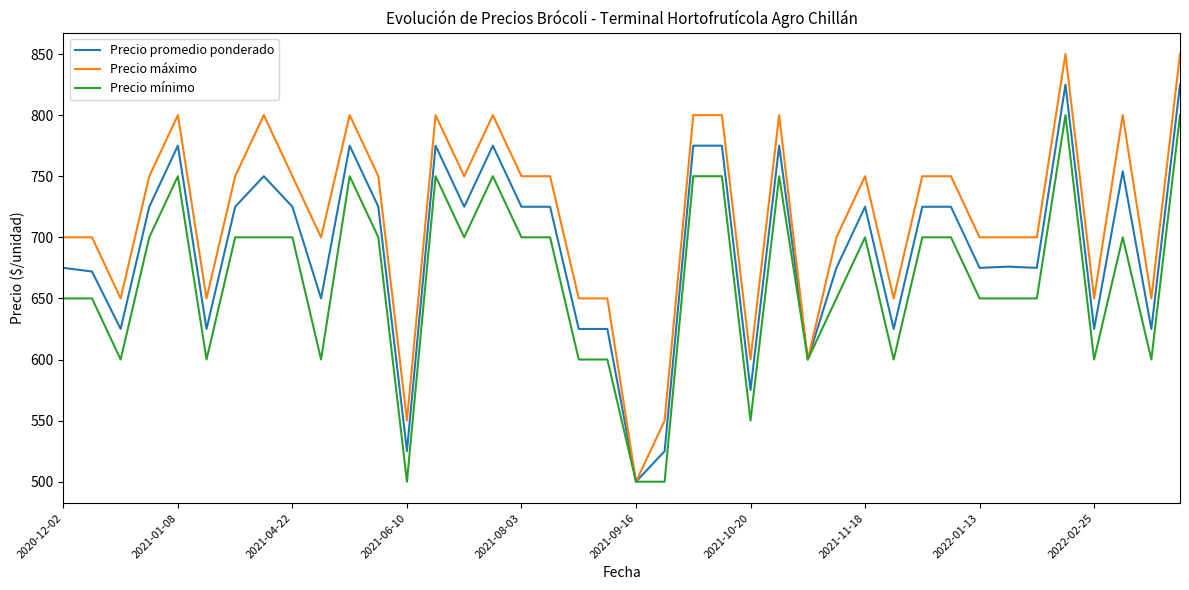

Which series has the largest range (max minus min)?

Precio máximo